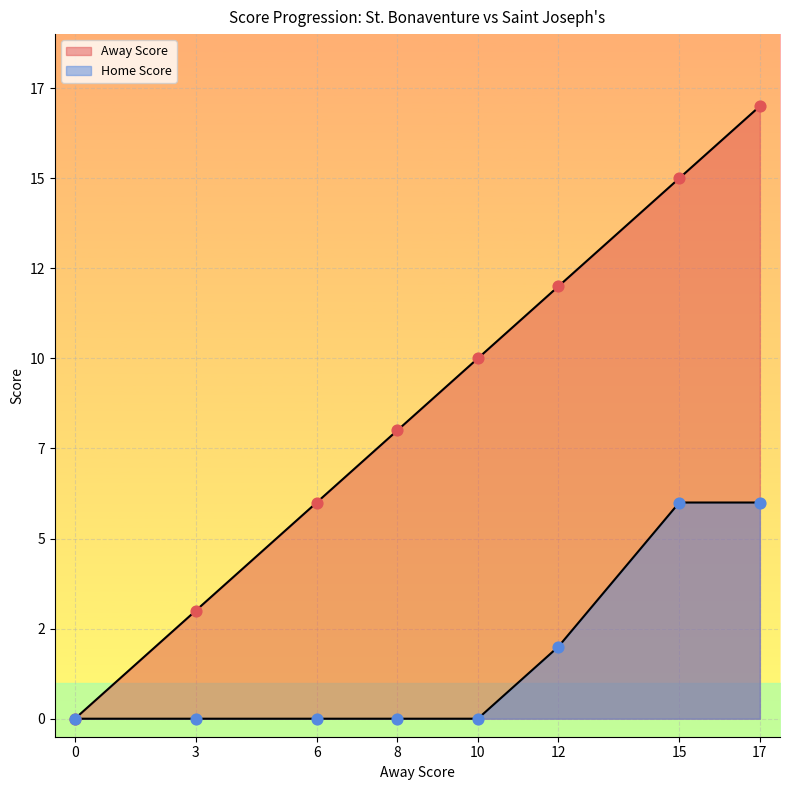

Which series reaches the maximum Y coordinate?

Away Score